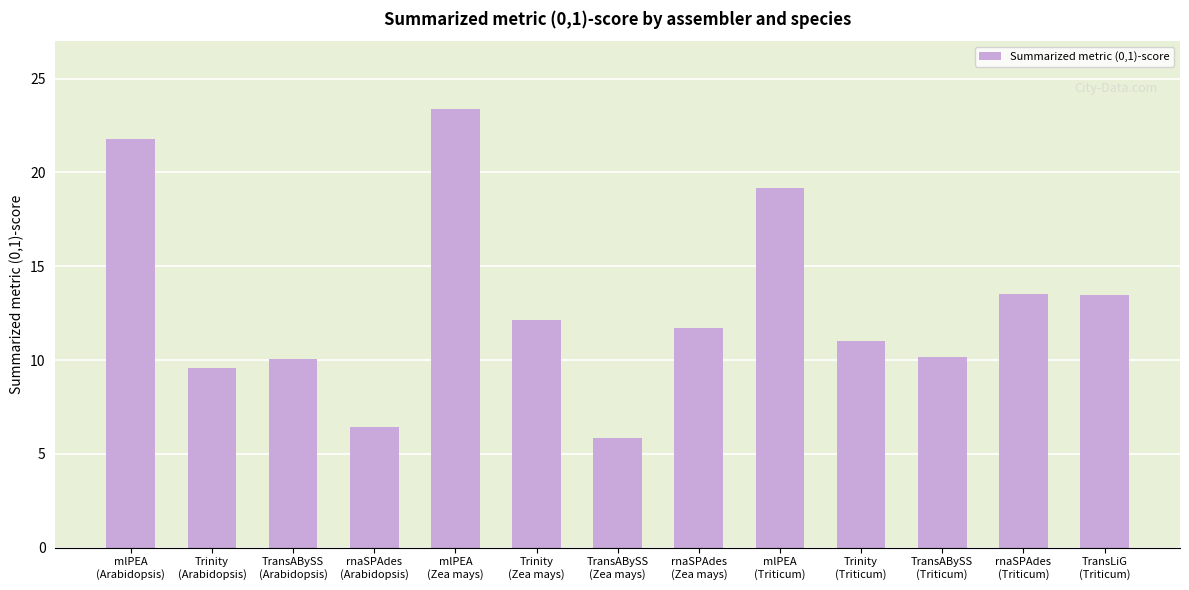

How many categories are shown in the chart?

13